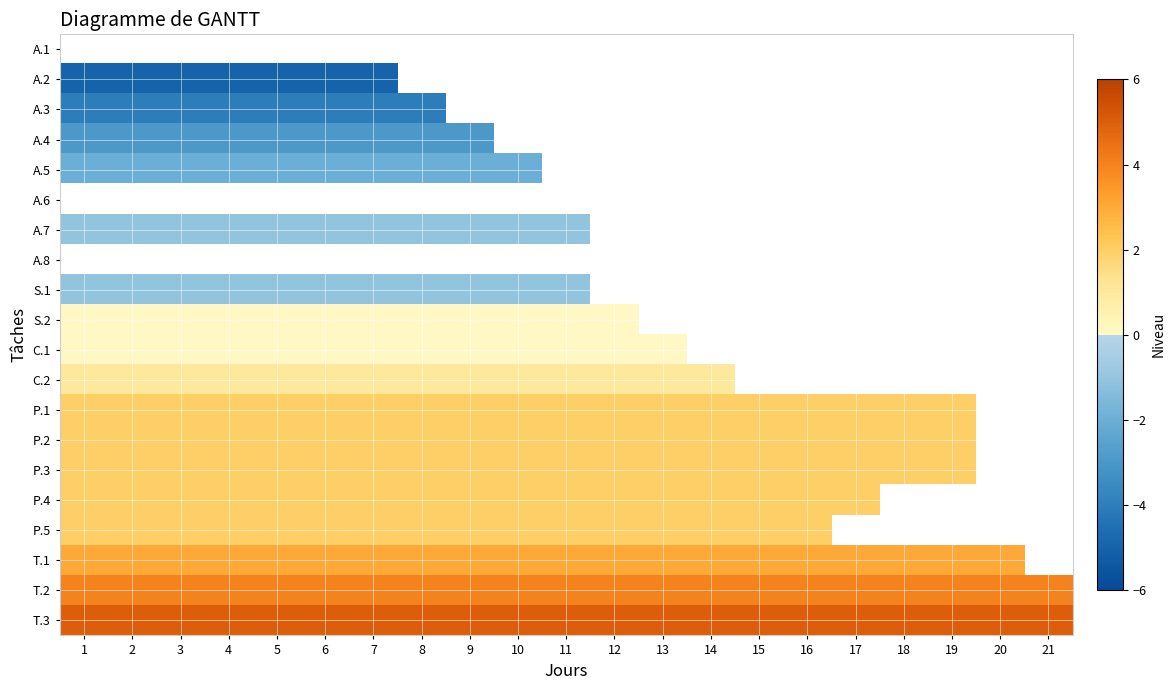

List the series in order of their overall mean, lowest first.

A.1, A.2, A.3, A.4, A.5, A.6, A.7, A.8, S.1, S.2, C.1, C.2, P.1, P.2, P.3, P.4, P.5, T.1, T.2, T.3